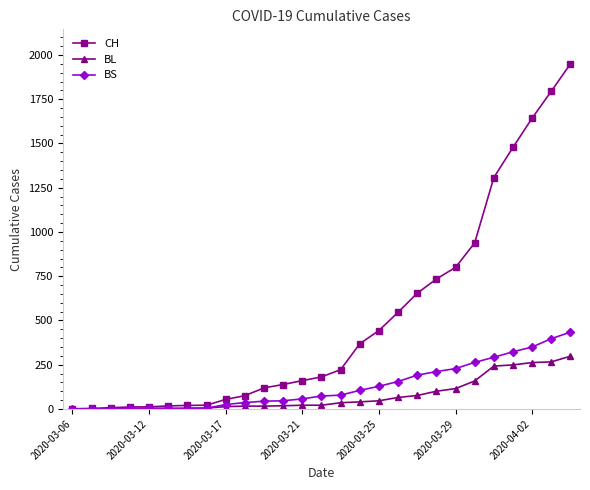

How many data points in BS are less than 73?

13